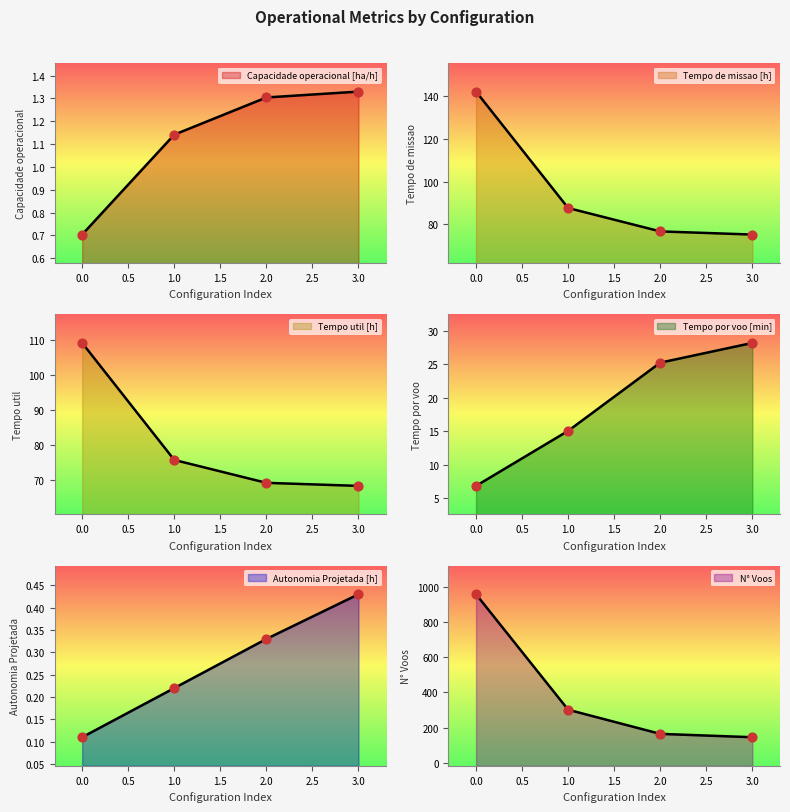

At how many categories does at least one series exceed 544?

1